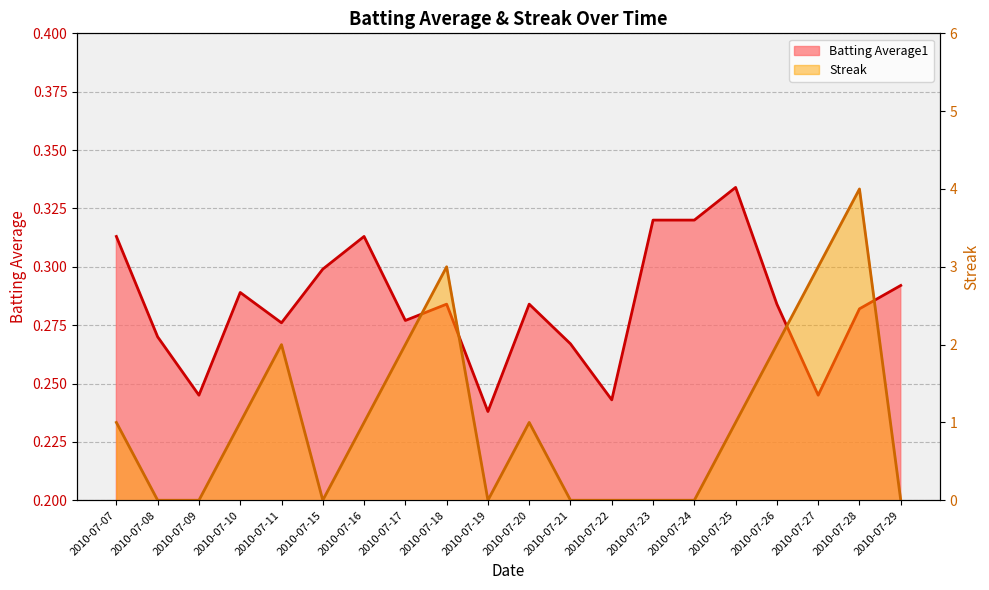

True or false: Batting Average1 and Streak intersect in this chart.

True